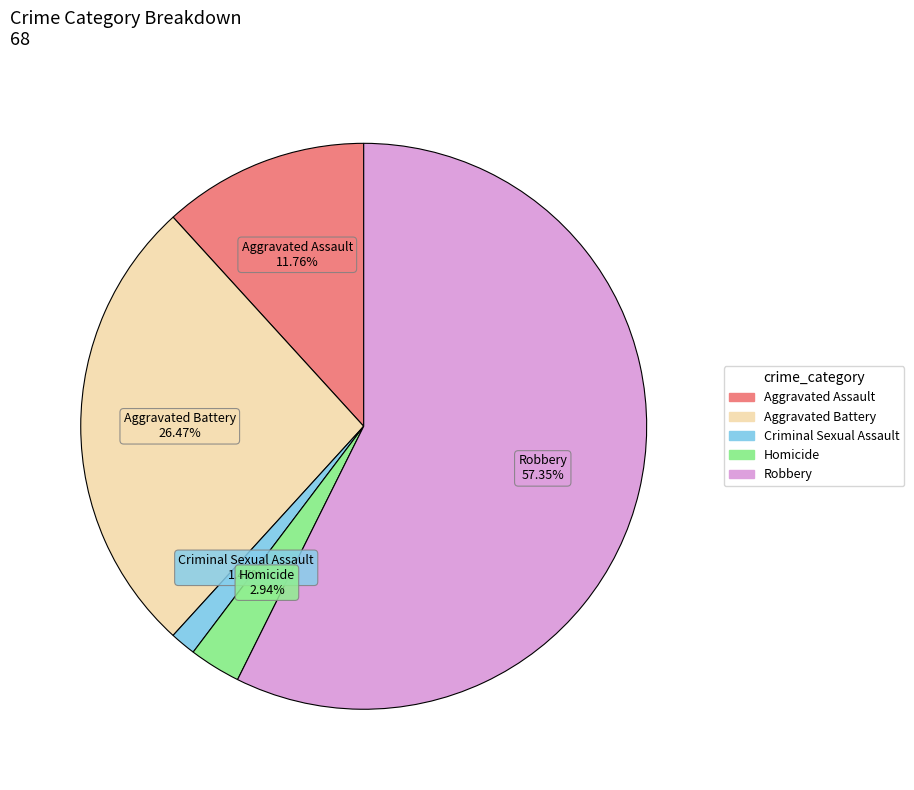

What is the largest slice in the pie chart?

Robbery